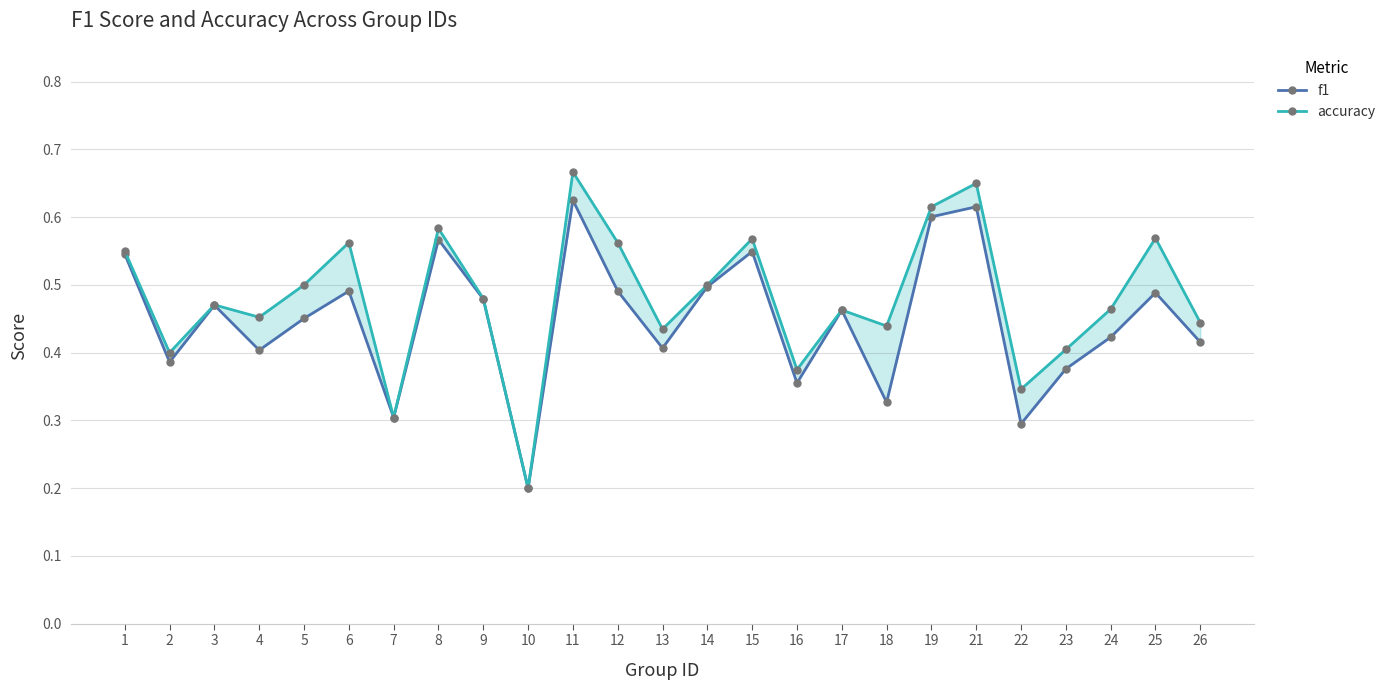

At which label does f1 reach its peak?

11